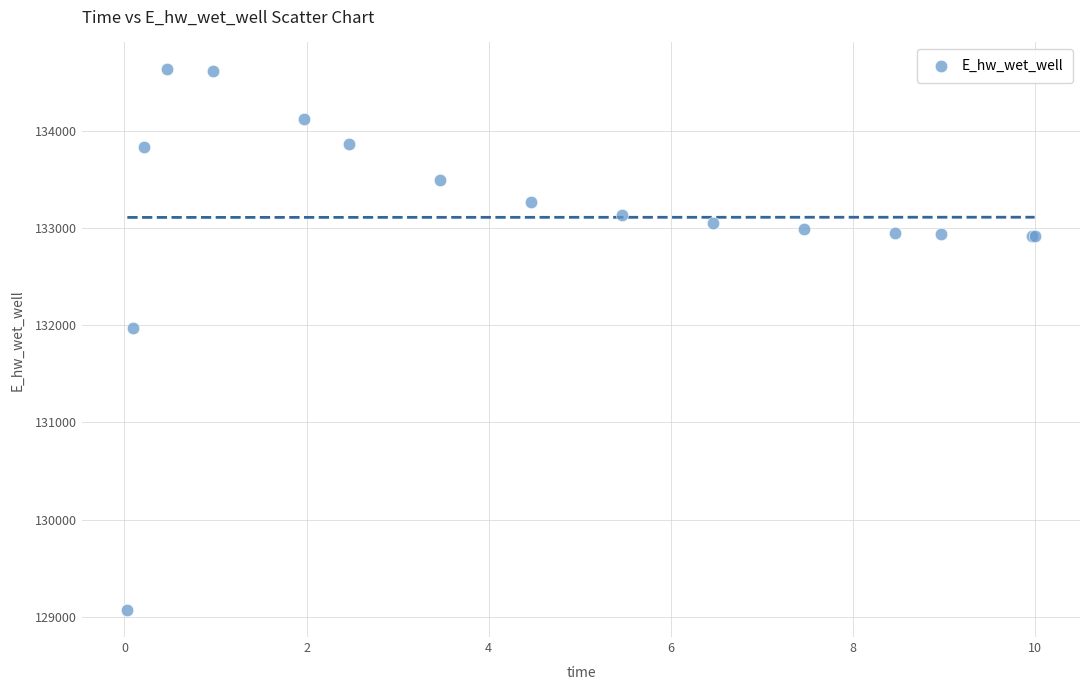

What Y value in the scatter plot is closest to 131849?

131969.9